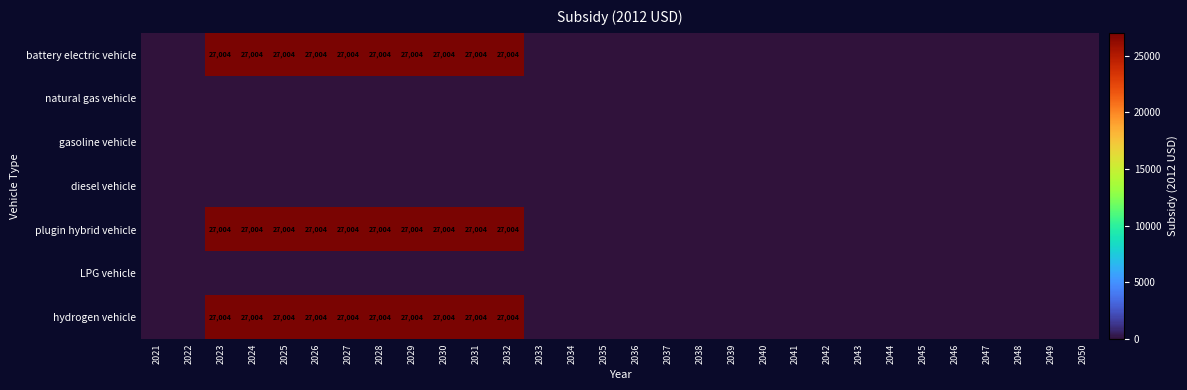

Is it true that LPG vehicle equals 0 at 2033?

True